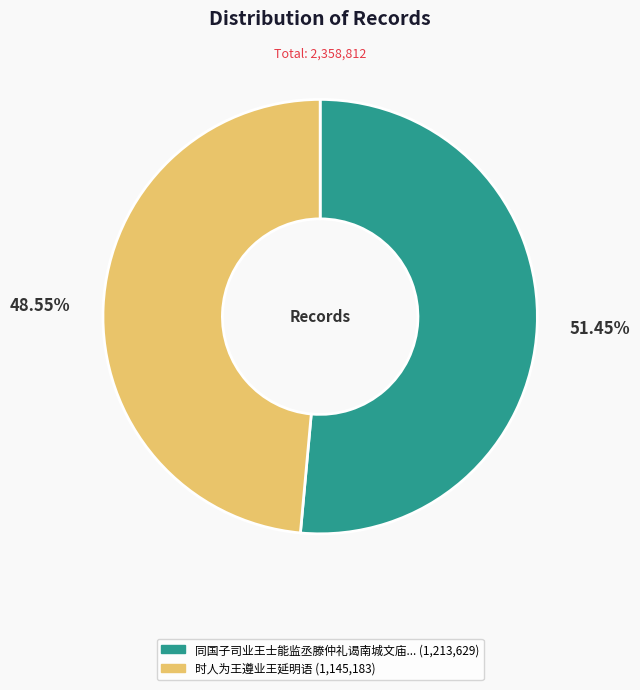

Is there a majority slice in this chart?

Yes